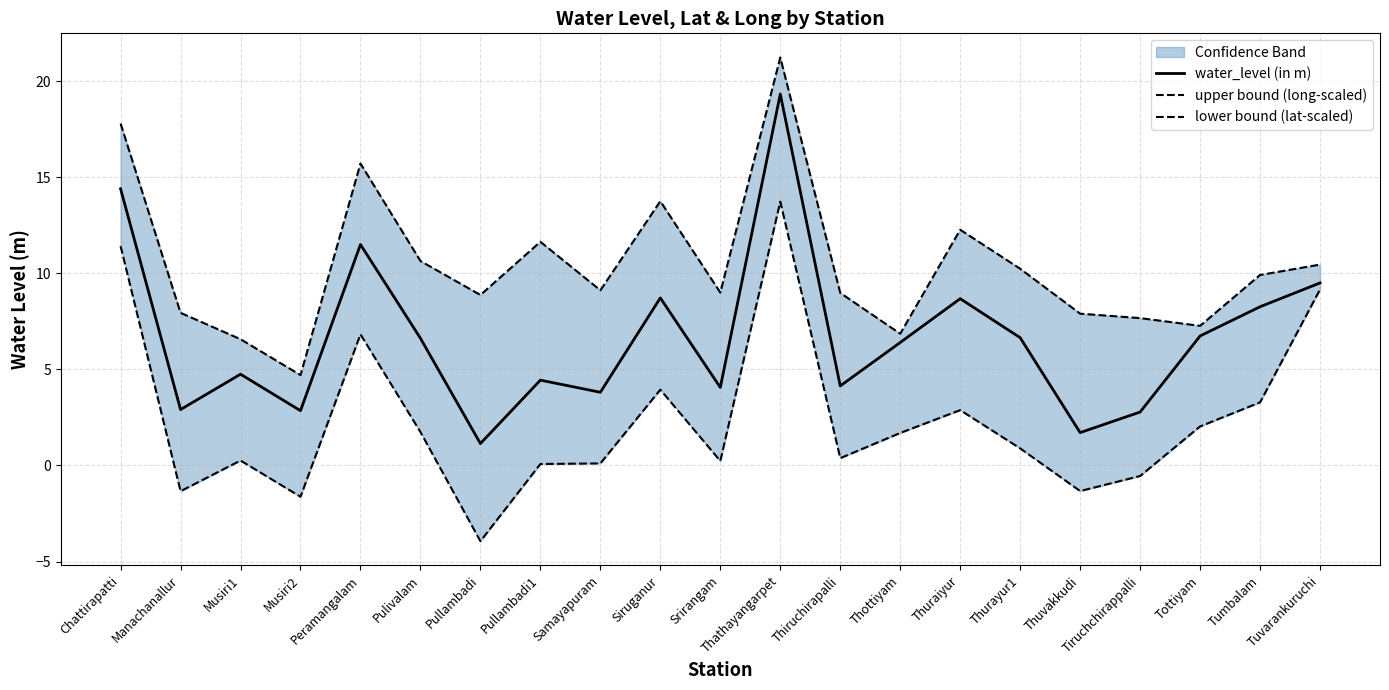

Reading right to left, transcribe all the data shown in this chart.

water_level (in m): Tuvarankuruchi=9.5	Tumbalam=8.3	Tottiyam=6.7	Tiruchchirappalli=2.8	Thuvakkudi=1.7	Thurayur1=6.7	Thuraiyur=8.7	Thottiyam=6.4	Thiruchirapalli=4.1	Thathayangarpet=19.3	Srirangam=4.1	Siruganur=8.7	Samayapuram=3.8	Pullambadi1=4.4	Pullambadi=1.1	Pulivalam=6.6	Peramangalam=11.5	Musiri2=2.9	Musiri1=4.8	Manachanallur=2.9	Chattirapatti=14.4
upper bound (long-scaled): Tuvarankuruchi=10.5	Tumbalam=9.9	Tottiyam=7.3	Tiruchchirappalli=7.7	Thuvakkudi=7.9	Thurayur1=10.2	Thuraiyur=12.3	Thottiyam=6.9	Thiruchirapalli=9.0	Thathayangarpet=21.2	Srirangam=9.0	Siruganur=13.8	Samayapuram=9.1	Pullambadi1=11.6	Pullambadi=8.9	Pulivalam=10.6	Peramangalam=15.7	Musiri2=4.7	Musiri1=6.6	Manachanallur=7.9	Chattirapatti=17.8
lower bound (lat-scaled): Tuvarankuruchi=9.2	Tumbalam=3.3	Tottiyam=2.0	Tiruchchirappalli=-0.5	Thuvakkudi=-1.3	Thurayur1=0.9	Thuraiyur=2.9	Thottiyam=1.7	Thiruchirapalli=0.4	Thathayangarpet=13.7	Srirangam=0.2	Siruganur=3.9	Samayapuram=0.1	Pullambadi1=0.1	Pullambadi=-3.9	Pulivalam=1.7	Peramangalam=6.8	Musiri2=-1.6	Musiri1=0.3	Manachanallur=-1.3	Chattirapatti=11.4